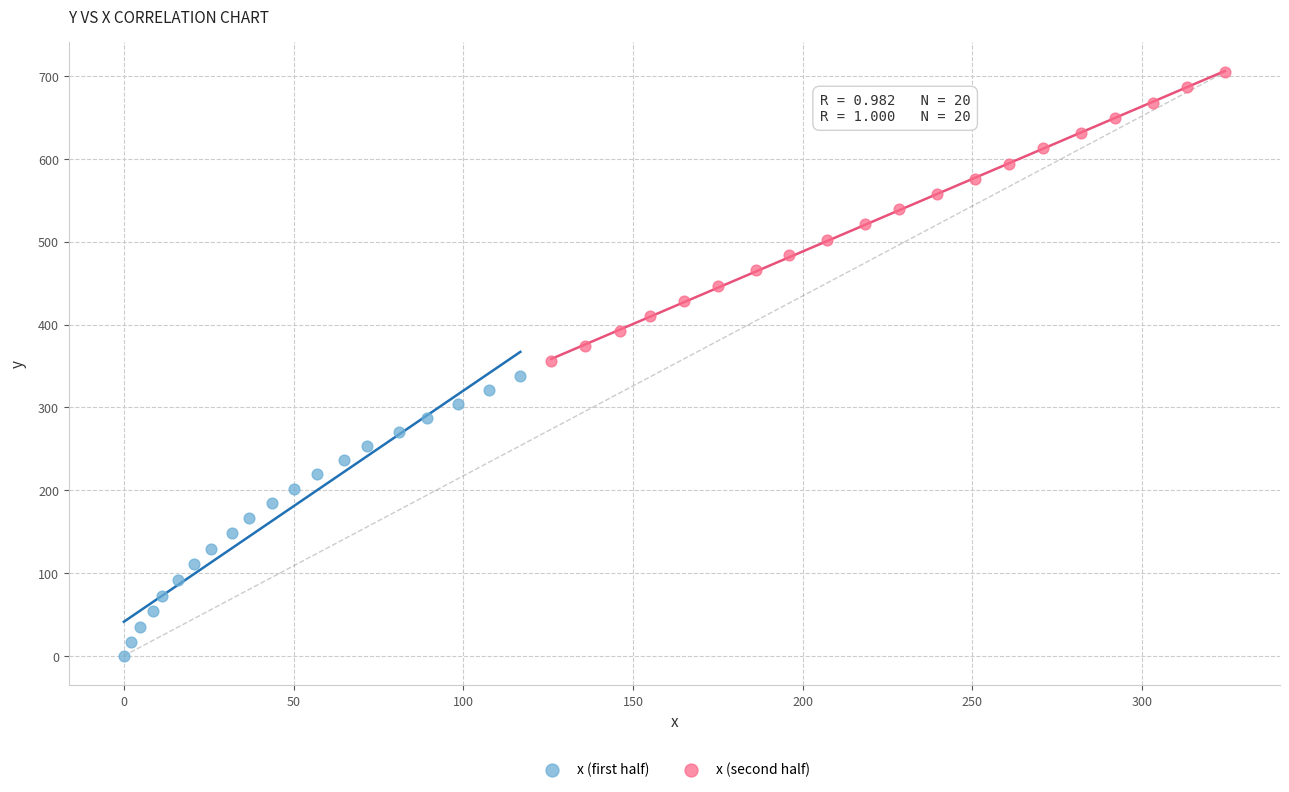

Which series has the widest spread of Y values?

x (second half)